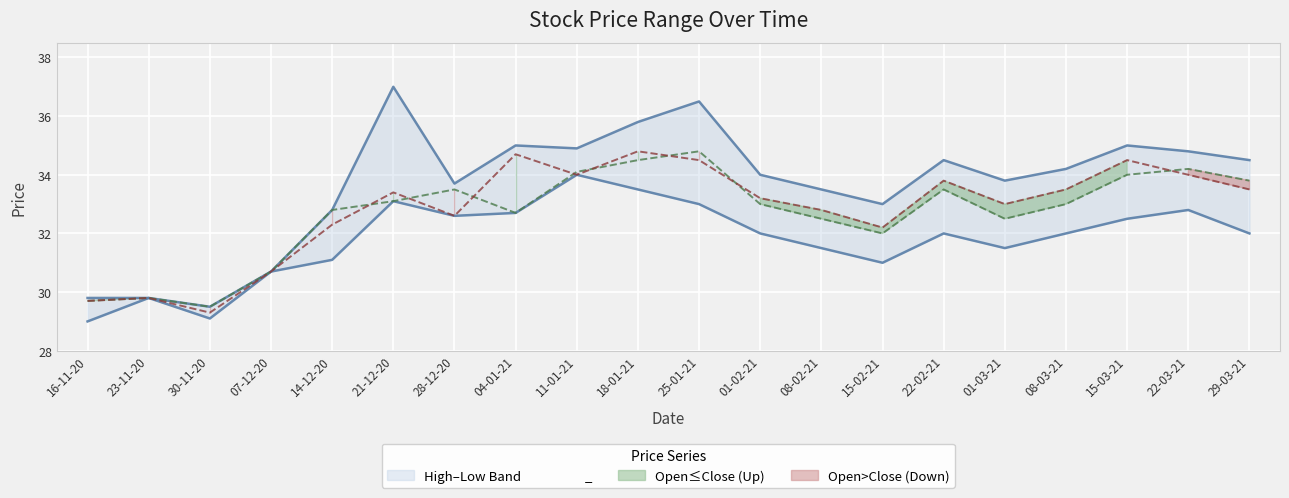

Between 14-12-20 and 29-03-21, which is larger?

29-03-21